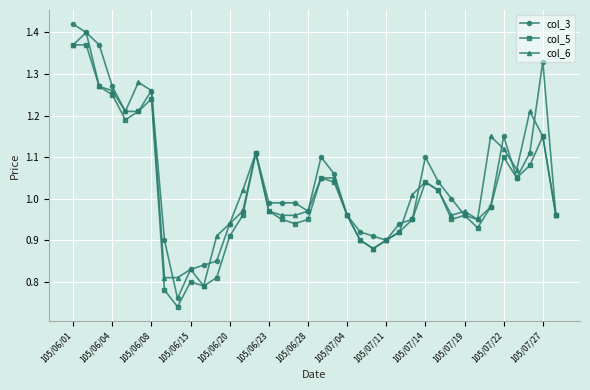

True or false: col_6 has more than 0 interior local peaks.

True